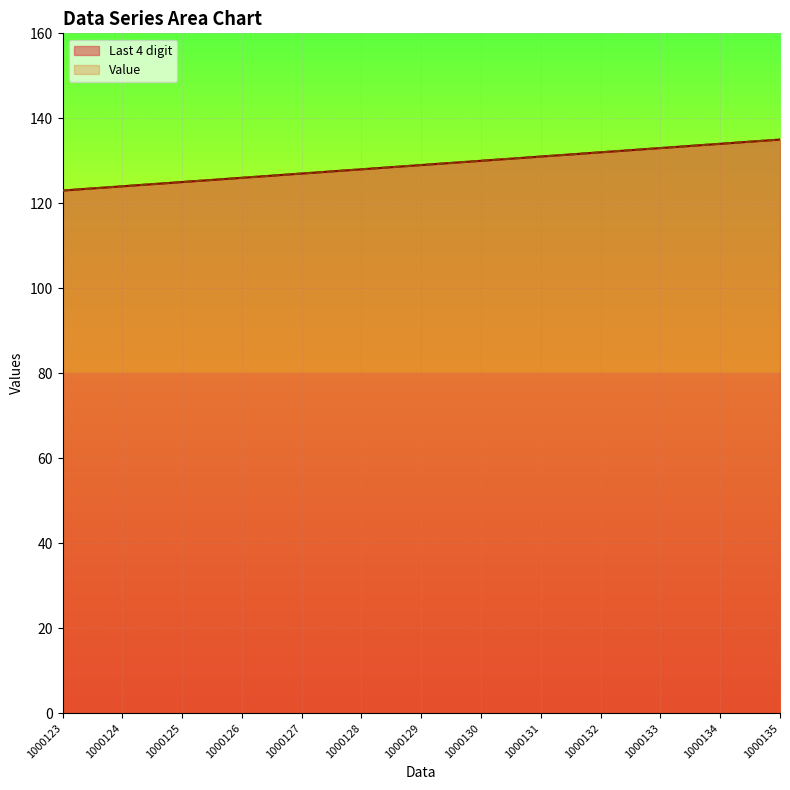

Read the Last 4 digit value at 1000127.

127